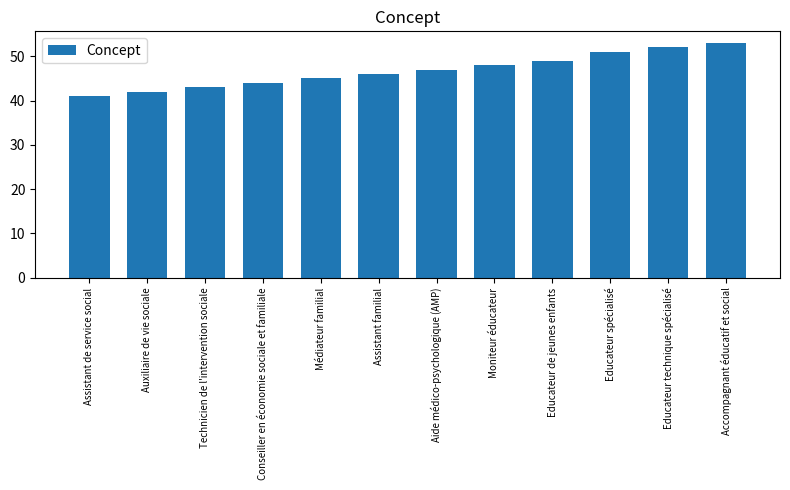

Are the bars grouped side by side (vs. stacked)?

No